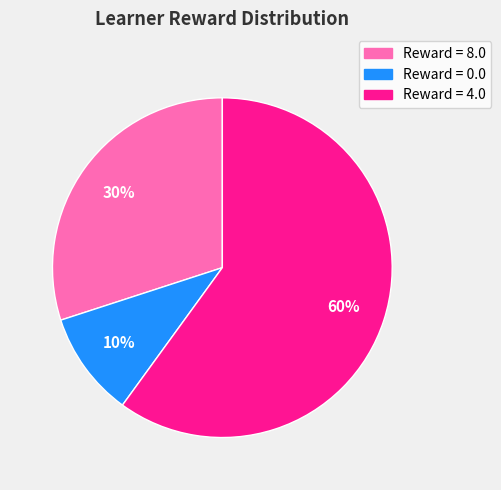

To the nearest percent, what is the average slice percentage?

33%